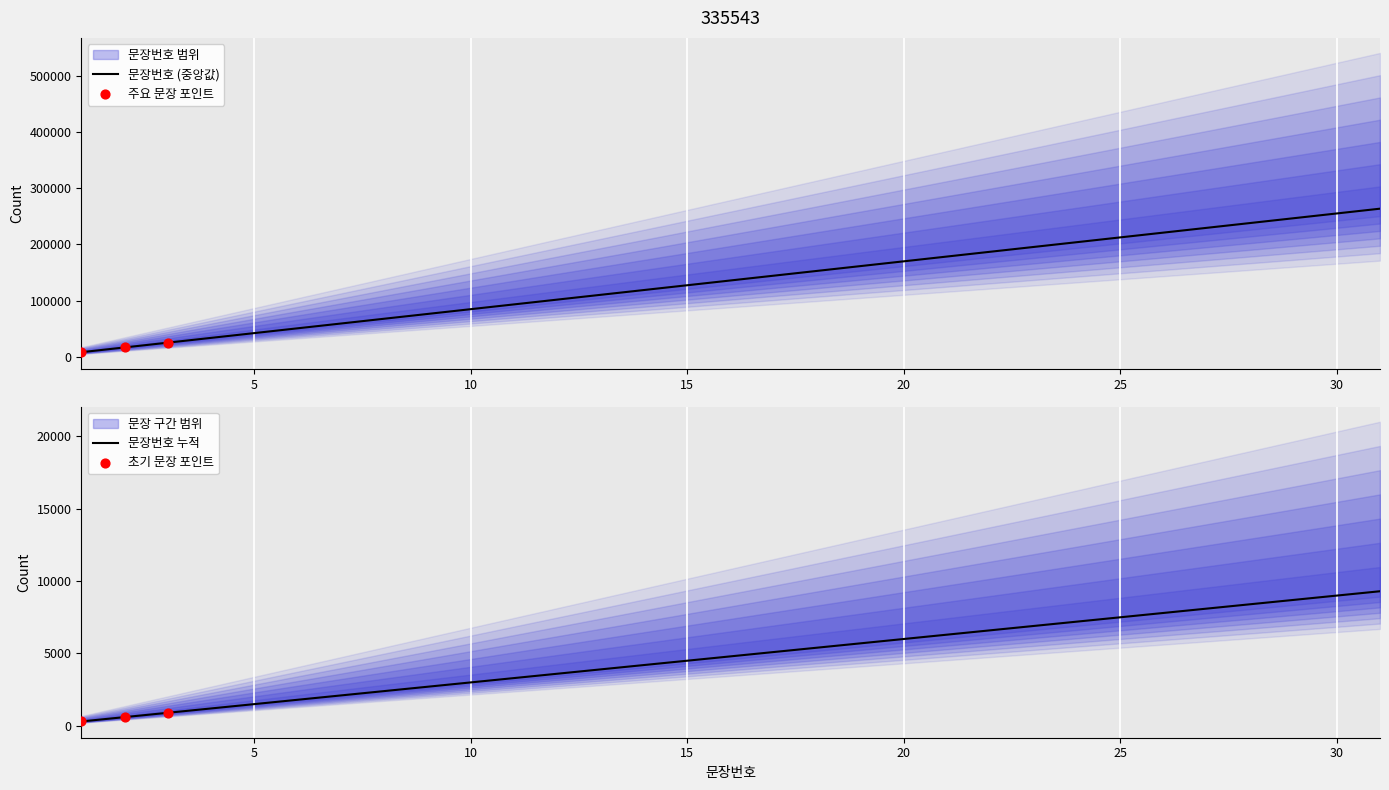

Approximately how many times larger is the value at 15 compared to 26?

0.6